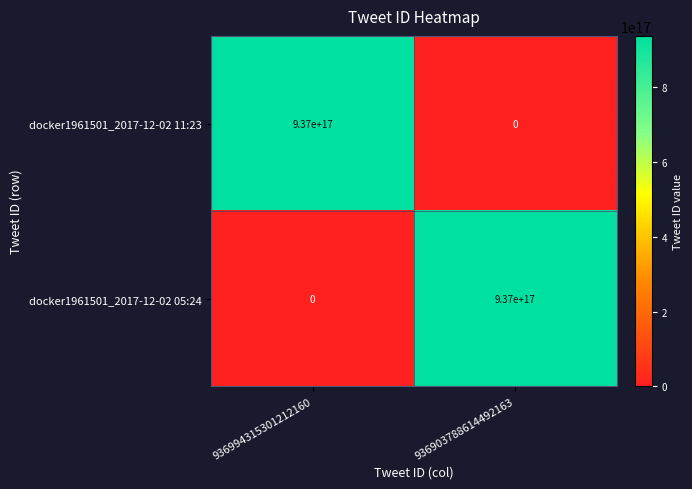

Count the number of categories in the chart.

2